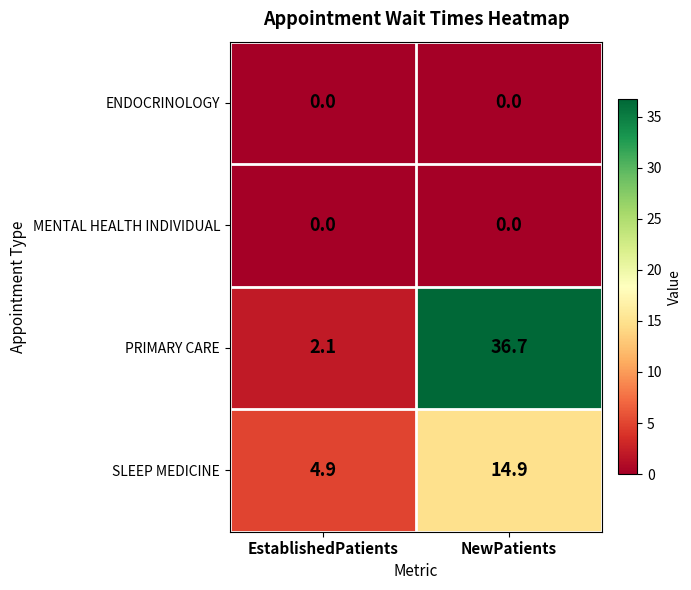

Reading left to right, list all the values displayed in this chart.

ENDOCRINOLOGY: EstablishedPatients=0.0	NewPatients=0.0
MENTAL HEALTH INDIVIDUAL: EstablishedPatients=0.0	NewPatients=0.0
PRIMARY CARE: EstablishedPatients=2.1	NewPatients=36.7
SLEEP MEDICINE: EstablishedPatients=4.9	NewPatients=14.9